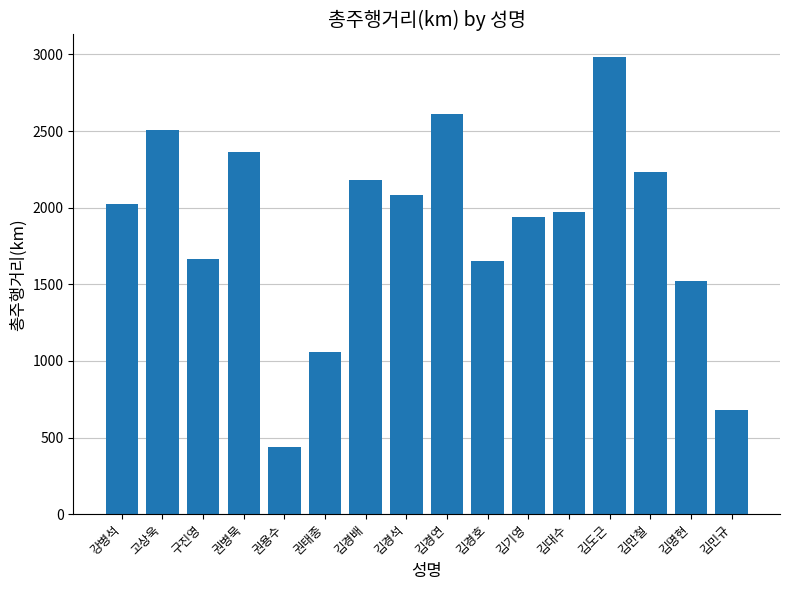

What is the ratio of the value at 김대수 to the value at 김도근?

0.7